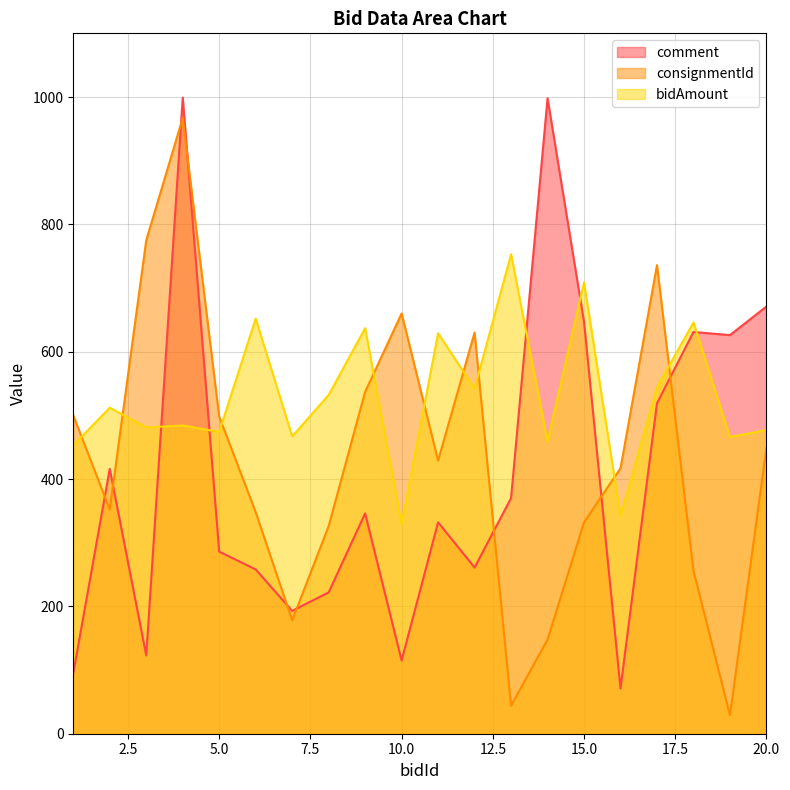

List the series in order of their peak value, lowest first.

bidAmount, consignmentId, comment